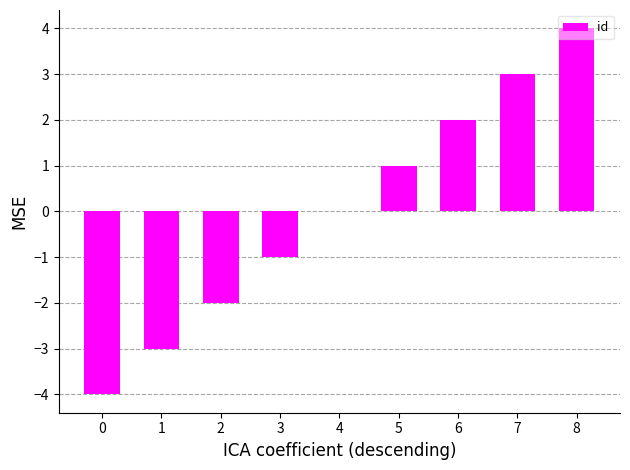

The value at 8 is 4. True or false?

True